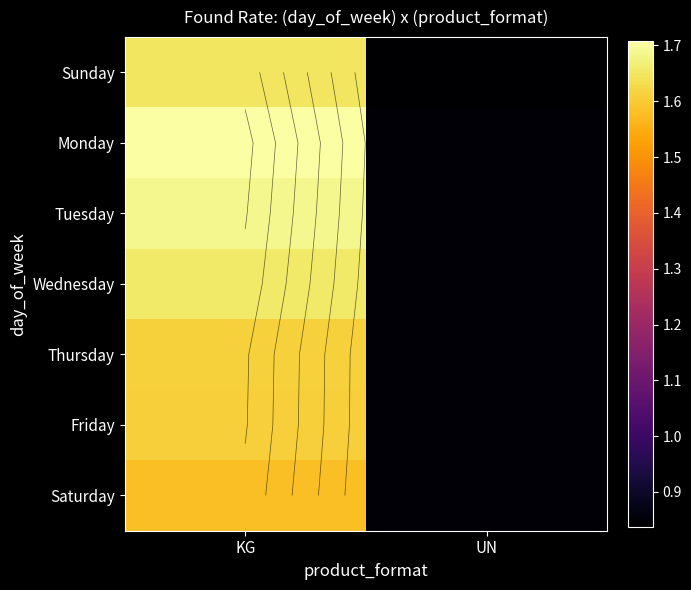

Which series changed the most between KG and UN?

Monday